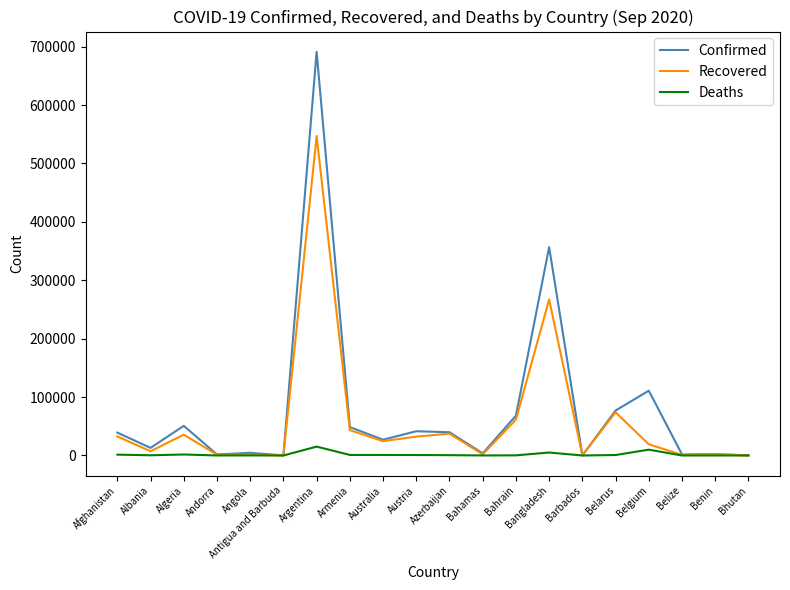

What is the total value across all series at Bahrain?

129901